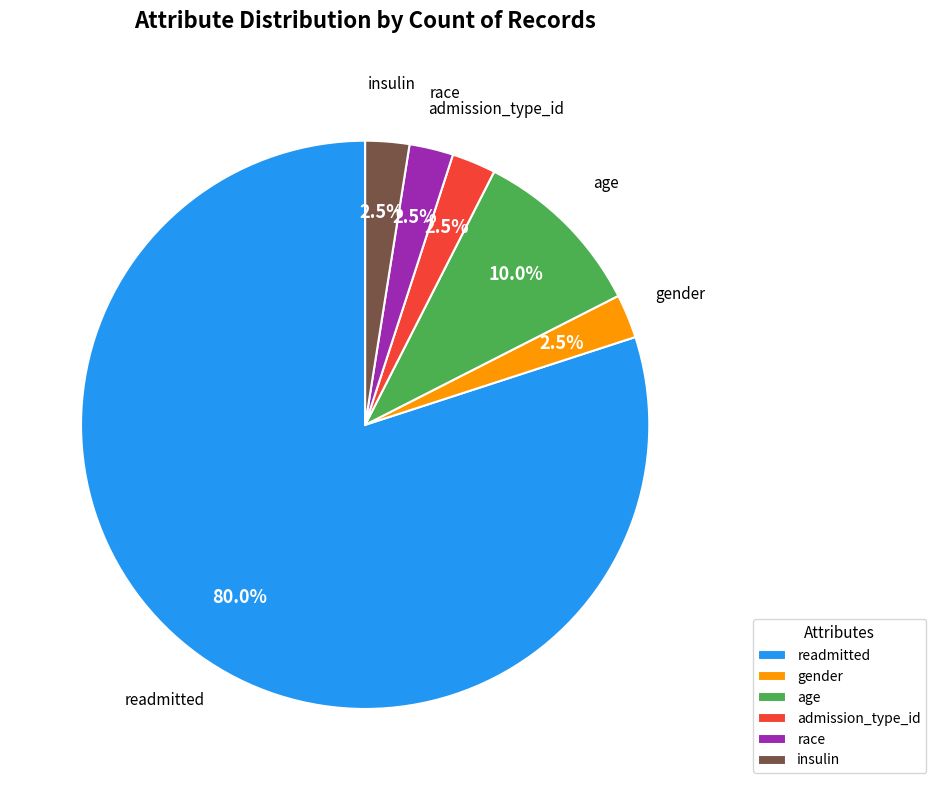

Which category has the biggest portion of the pie?

readmitted